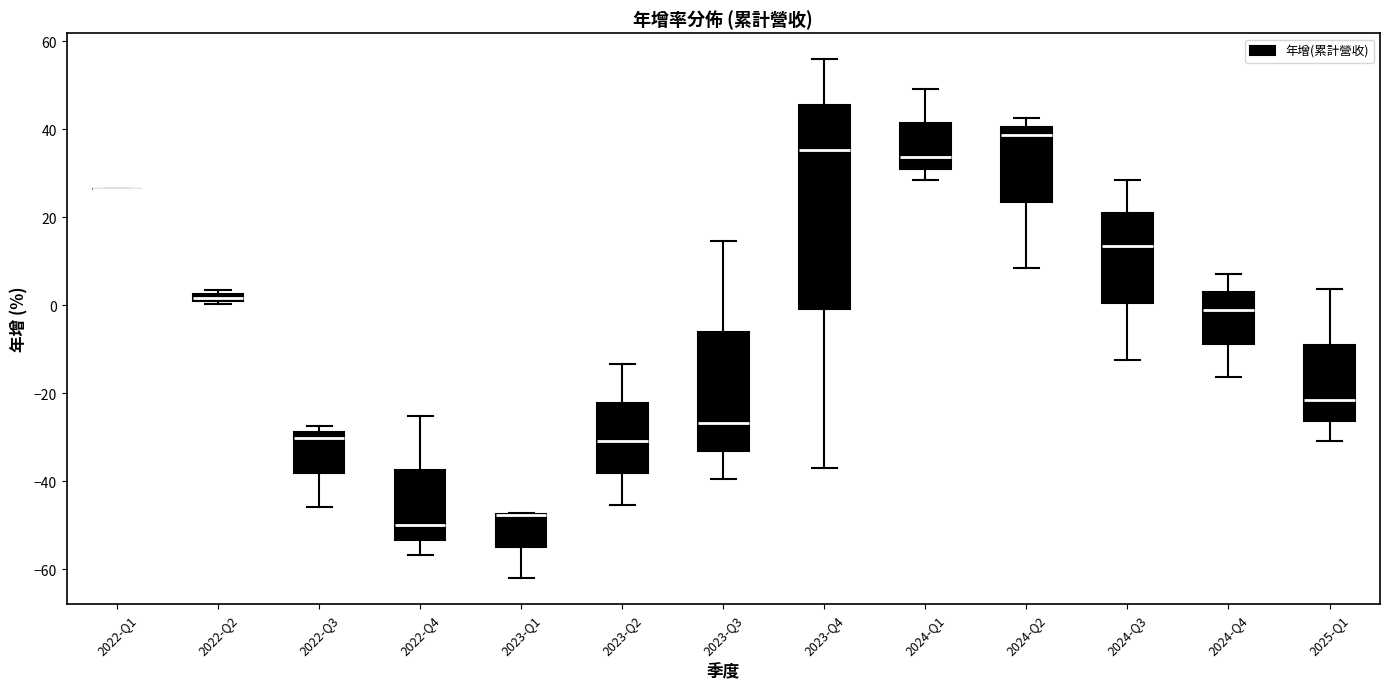

Where does the upper whisker of the box for 2023-Q4 end on the y-axis? The values are not printed on the chart, so give them approximately, as read against the axis.

56